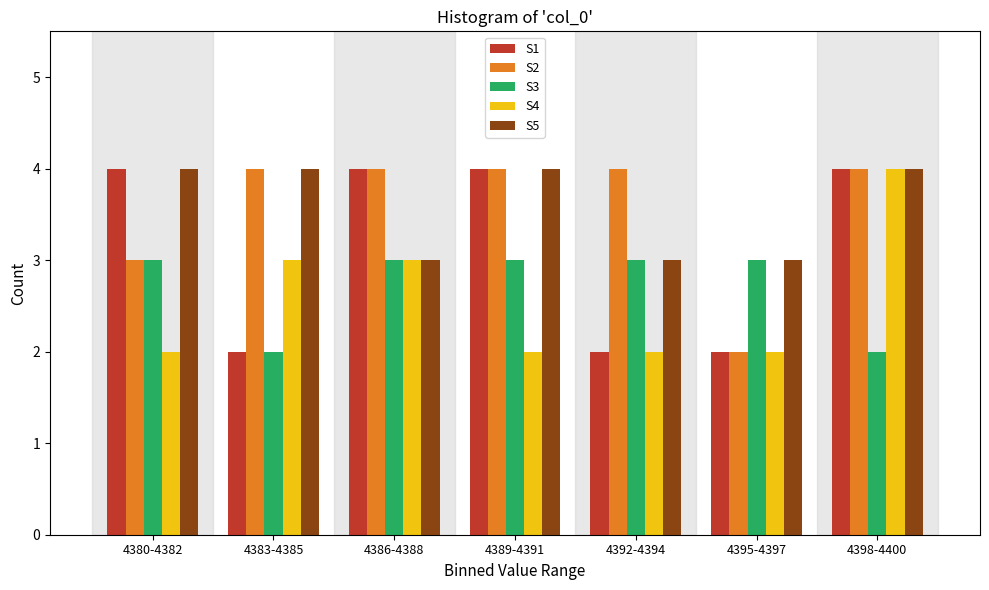

What is the greatest value displayed?

4